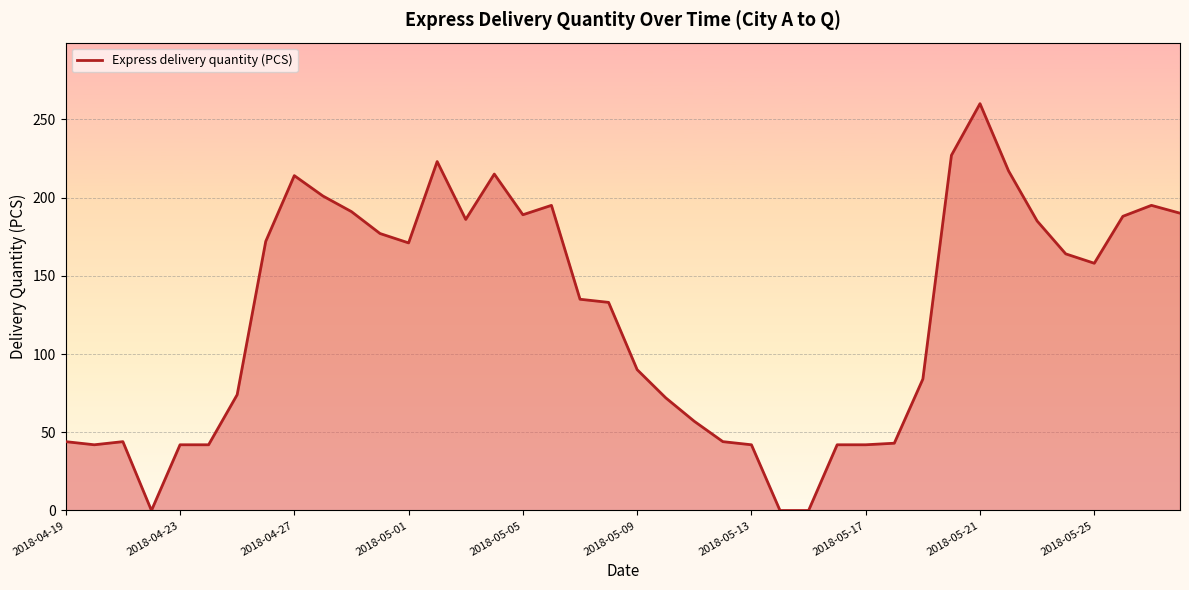

What is the greatest value displayed?

260